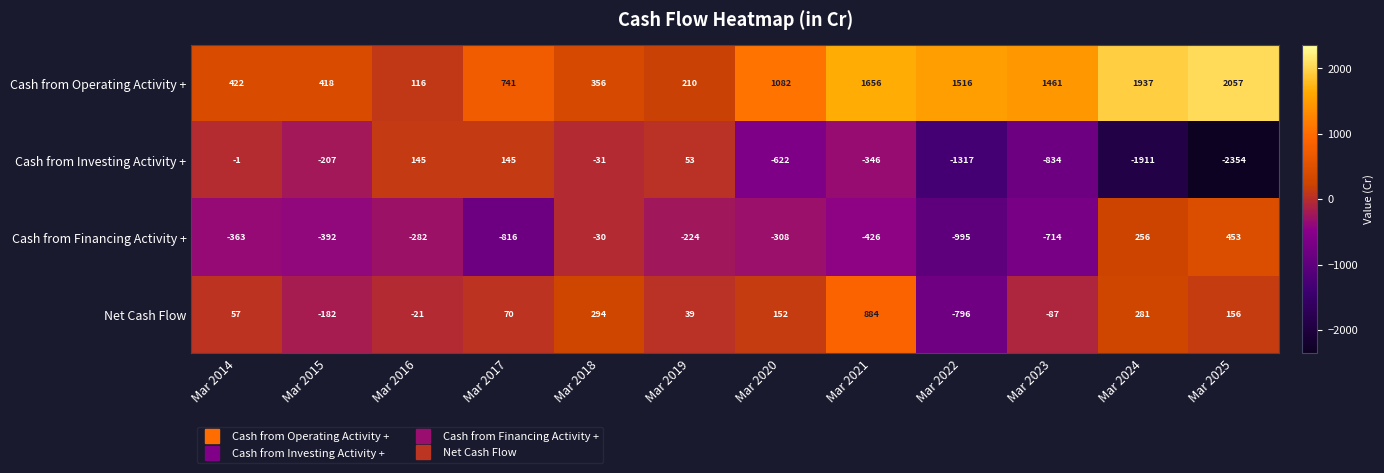

What is the average value of the Cash from Operating Activity + series?

998